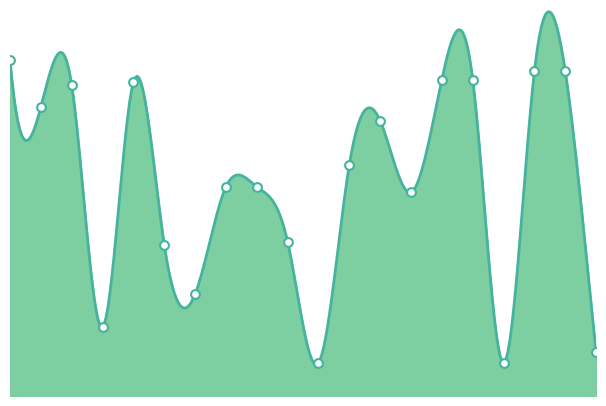

What is the change in value from 10 to 14?

+103